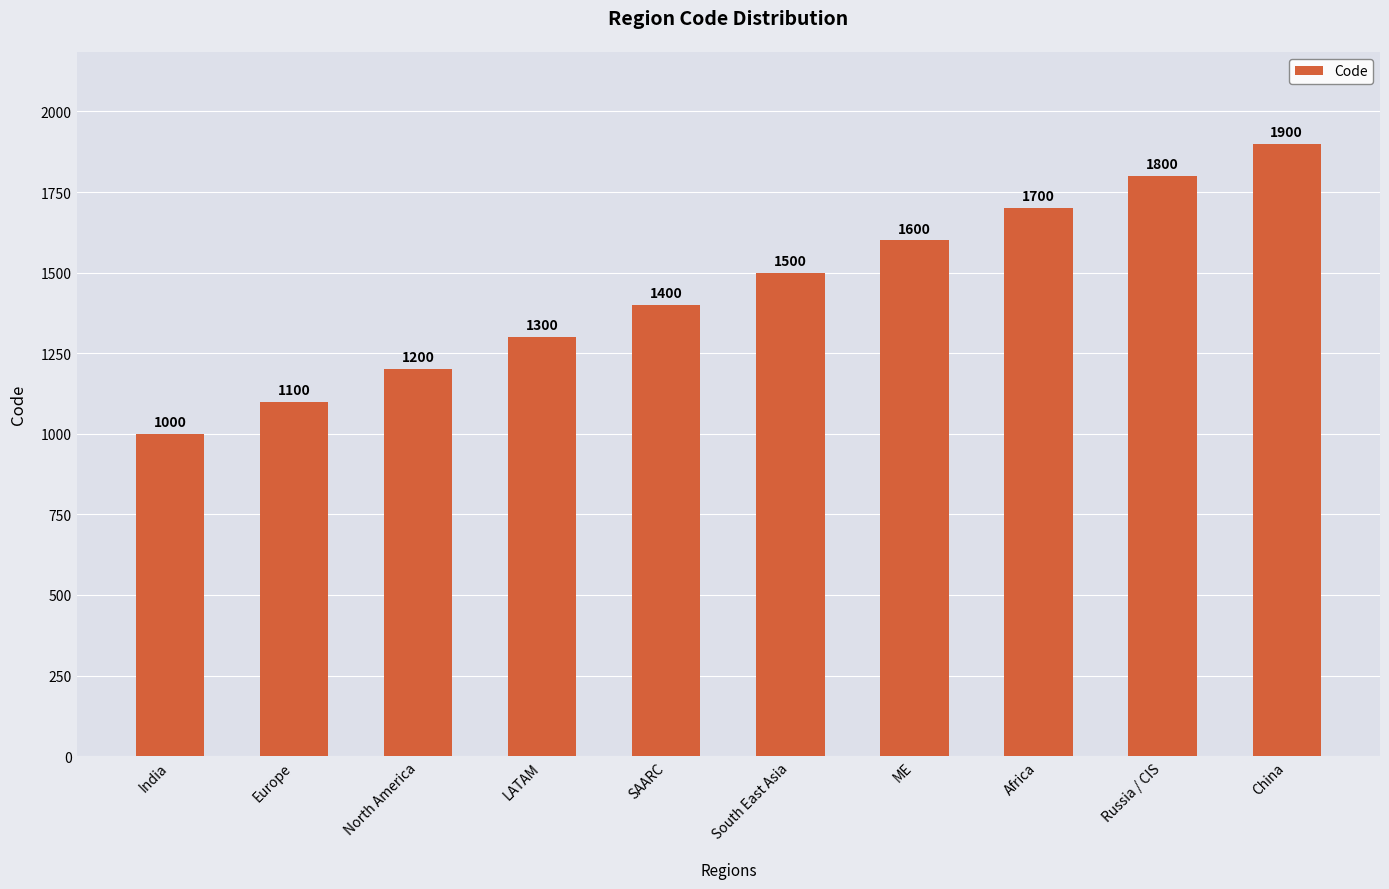

List the labels in order of value, largest first.

China, Russia / CIS, Africa, ME, South East Asia, SAARC, LATAM, North America, Europe, India